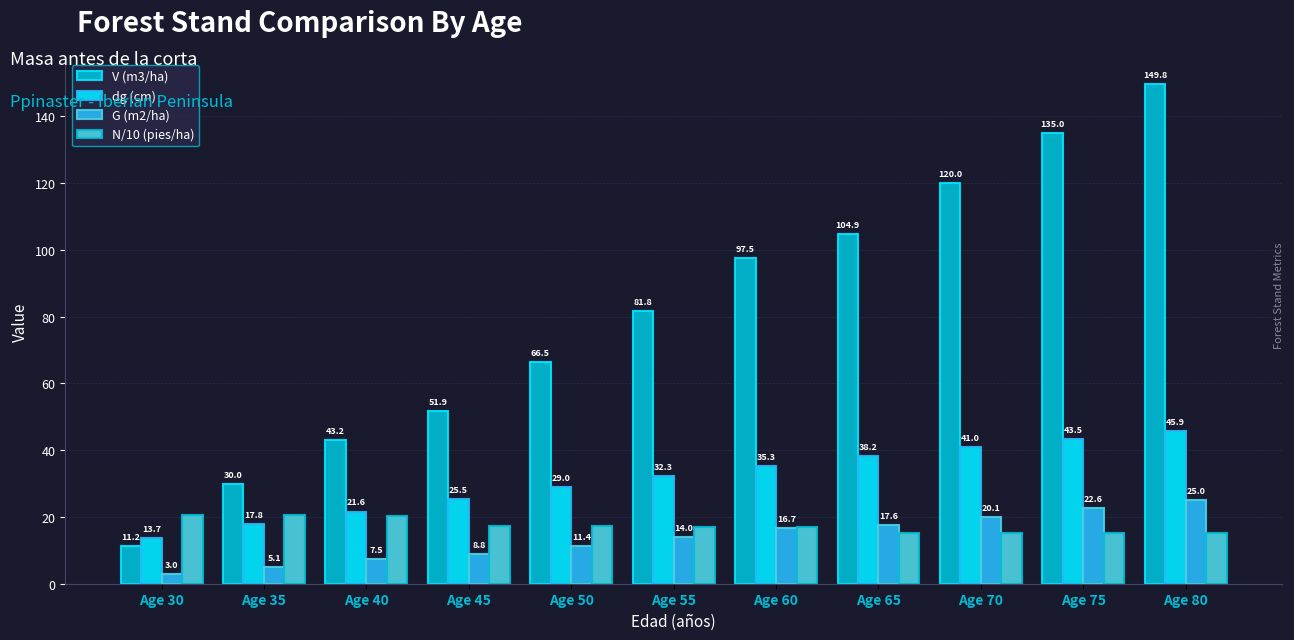

What is the total value across all series at Age 35?

73.3